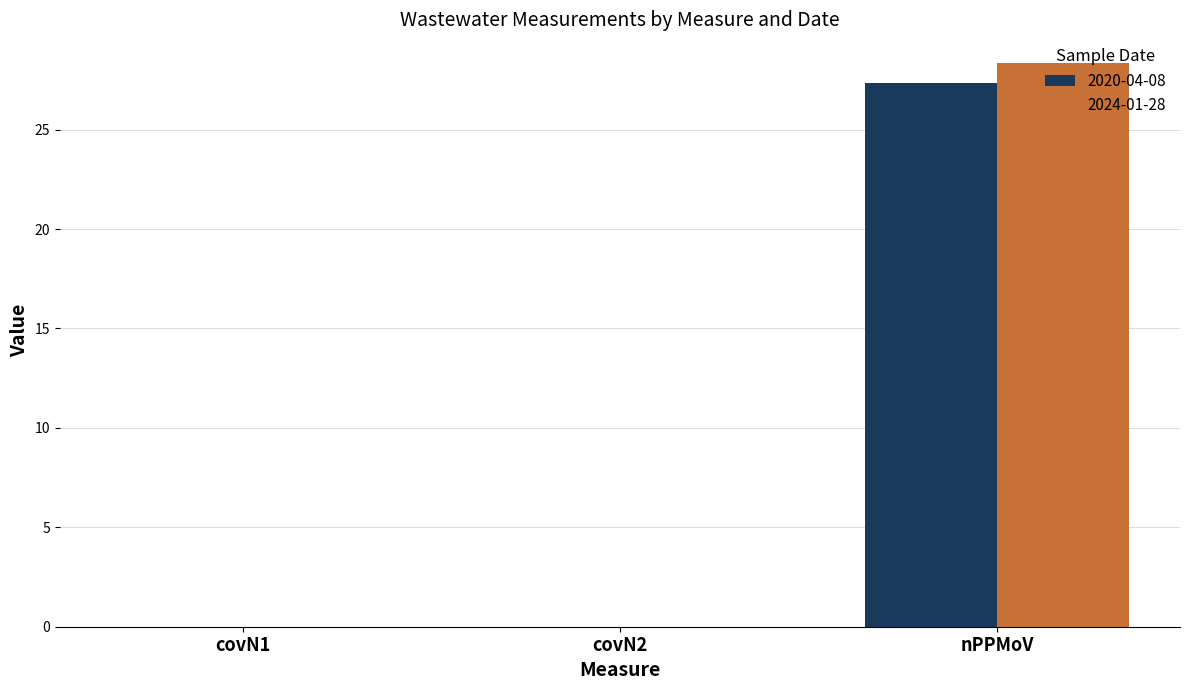

Does the chart contain stacked bars?

No